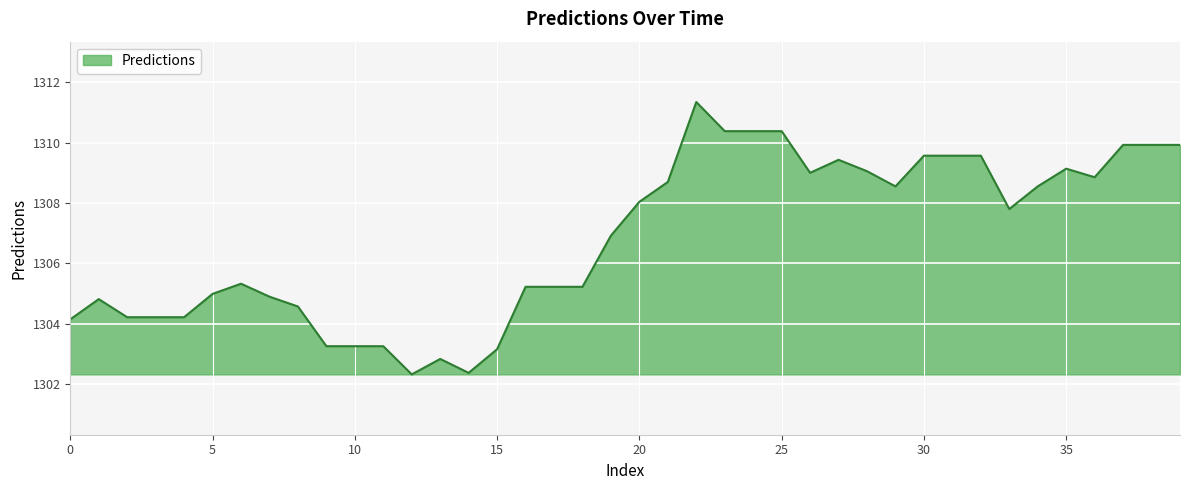

What is the greatest value displayed?

1311.3